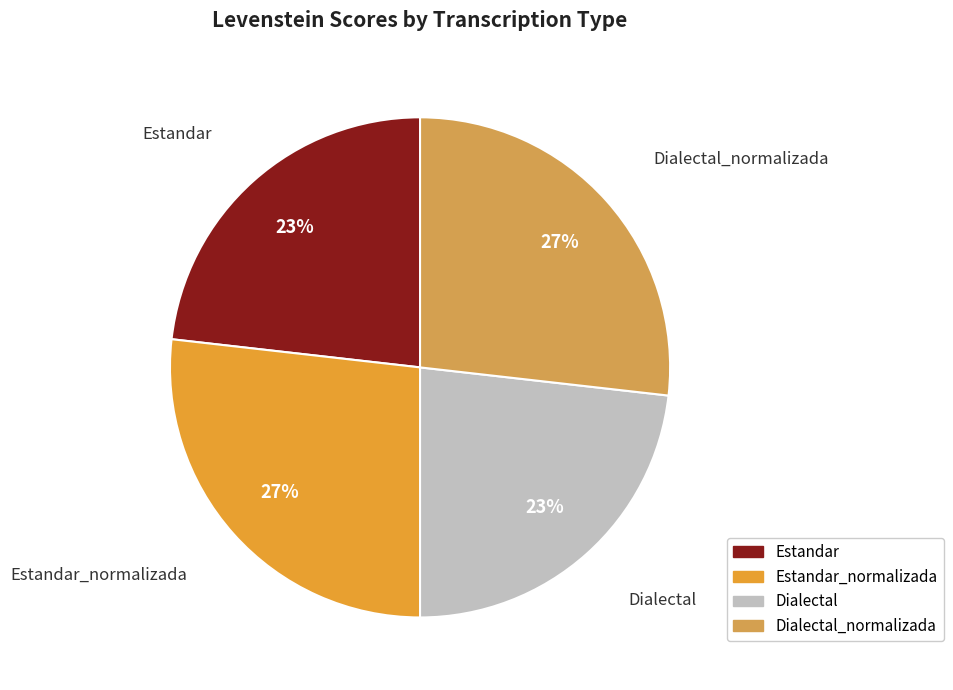

Does Estandar_normalizada represent more than half of the total?

No